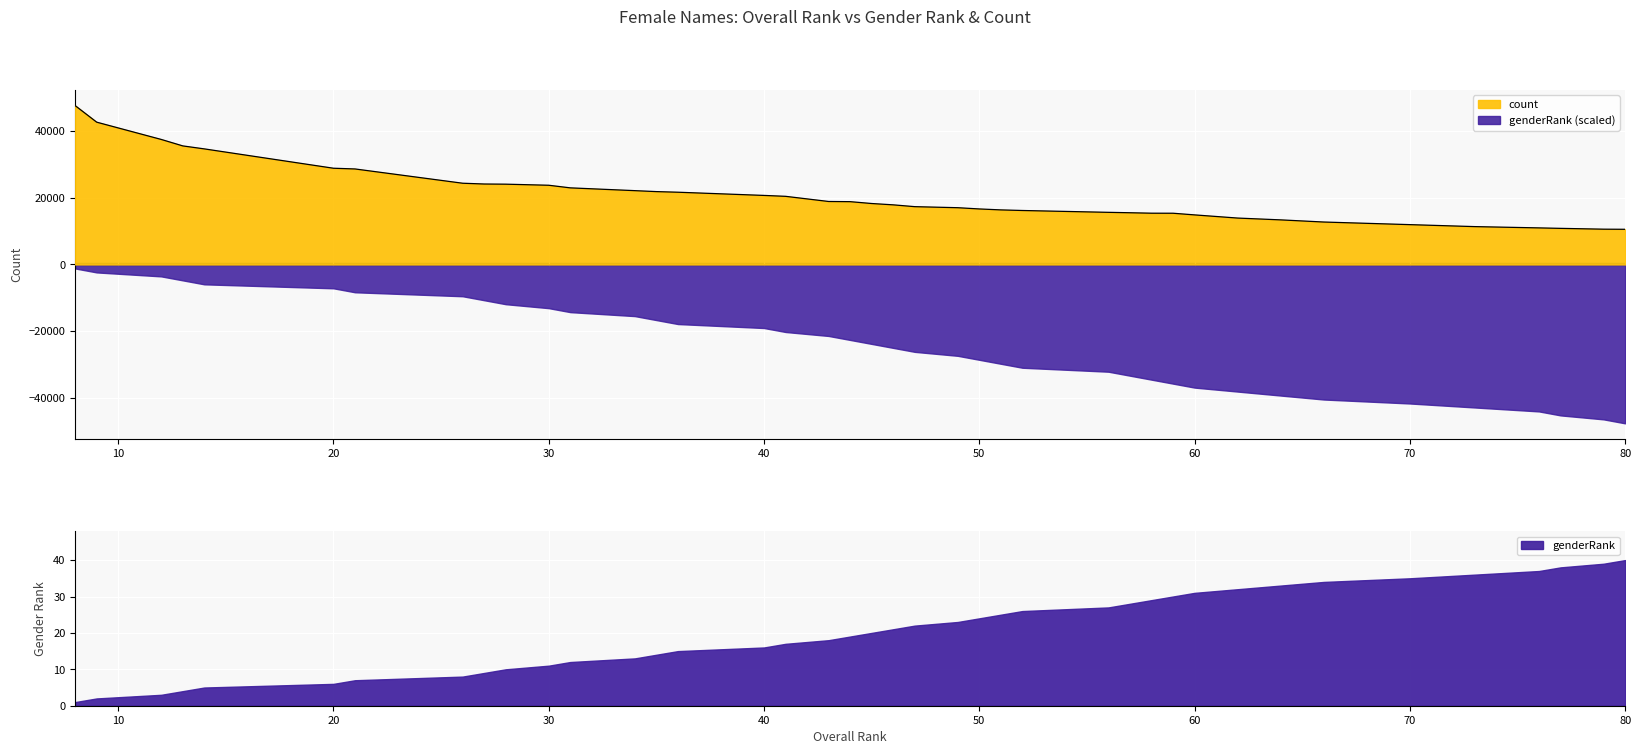

What is the value of the 6th point from the left?

28889